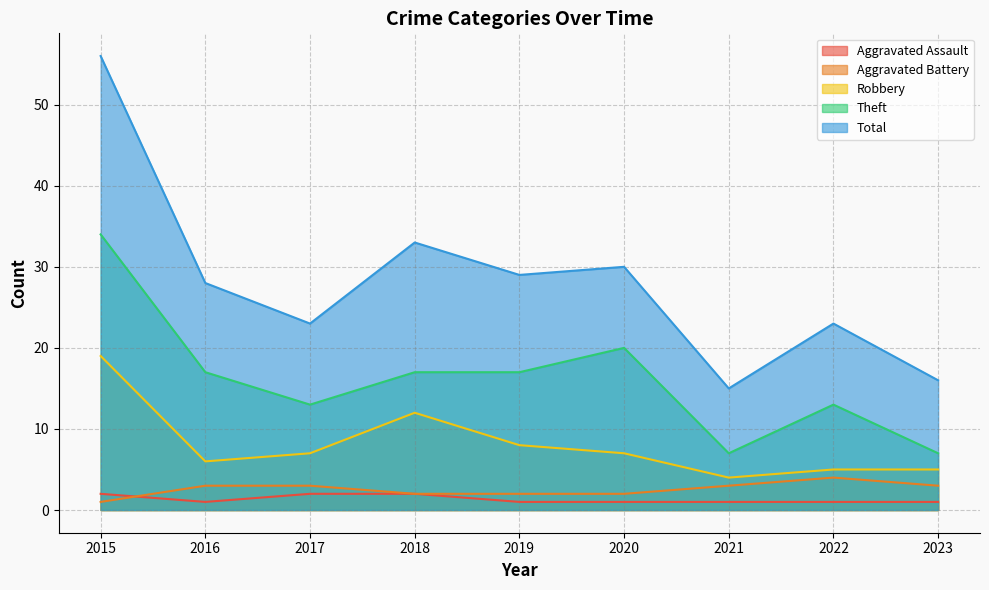

What is the greatest value displayed?

56